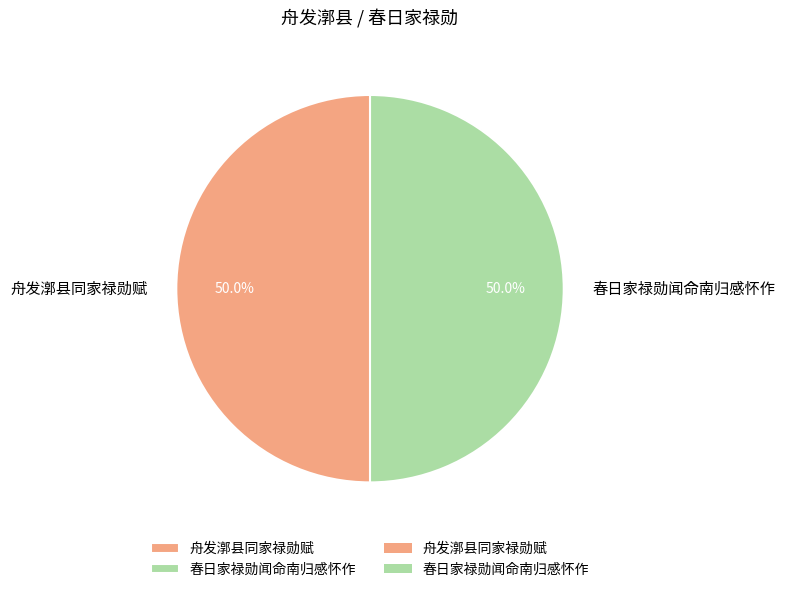

How much of the chart is everything except 春日家禄勋闻命南归感怀作?

50.0%